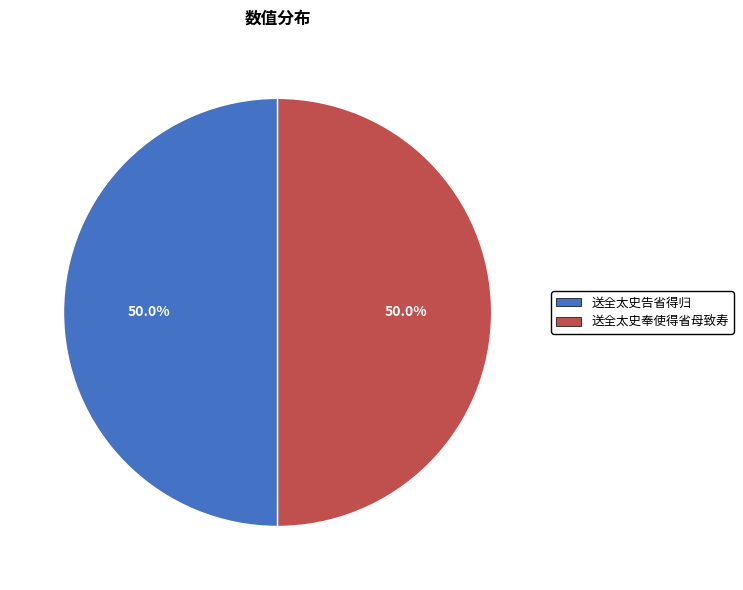

Approximately how many times larger is the value at 送全太史奉使得省母致寿 compared to 送全太史告省得归?

1.0